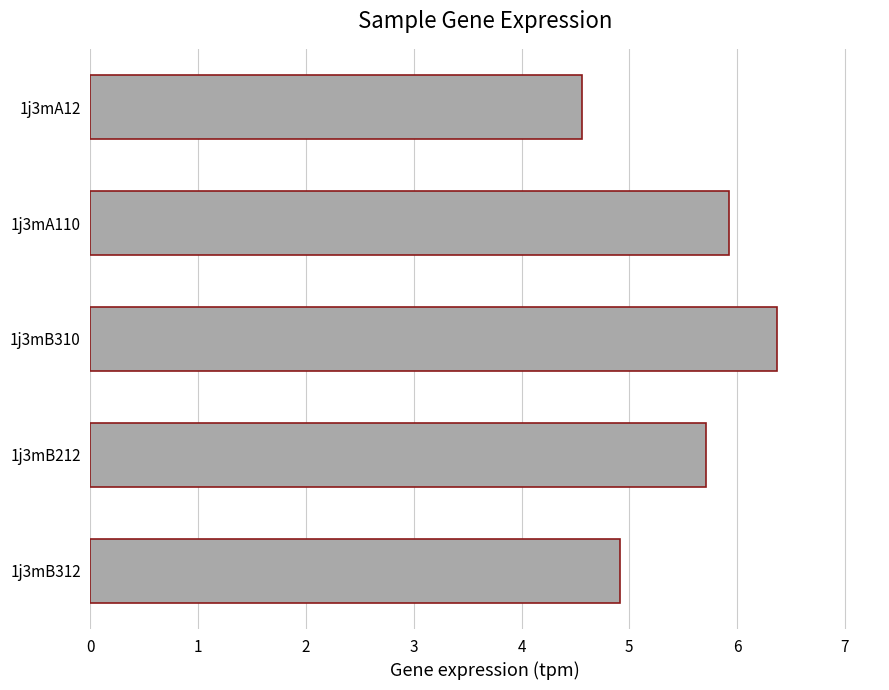

What is the change in value from 1j3mB212 to 1j3mB312?

-0.8